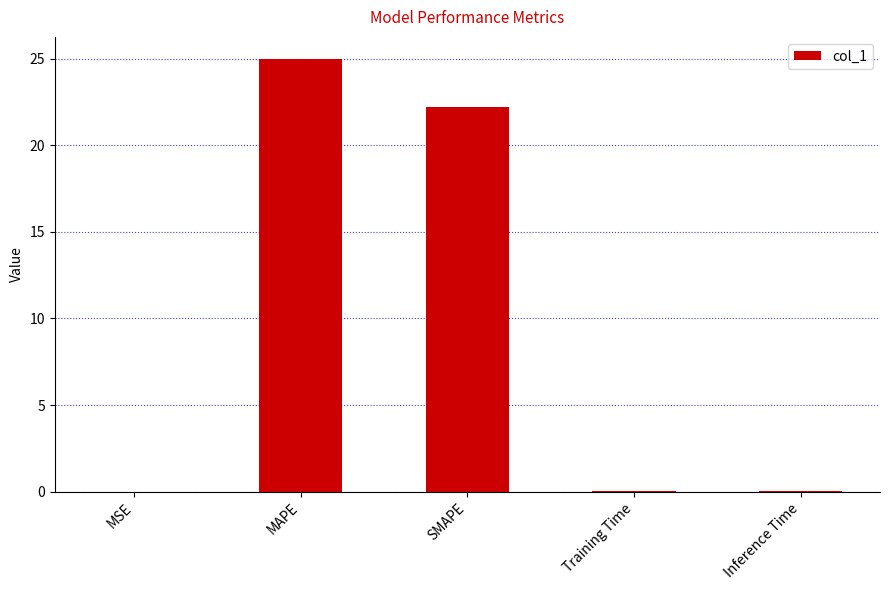

At which category does the chart reach its peak across all series?

MAPE